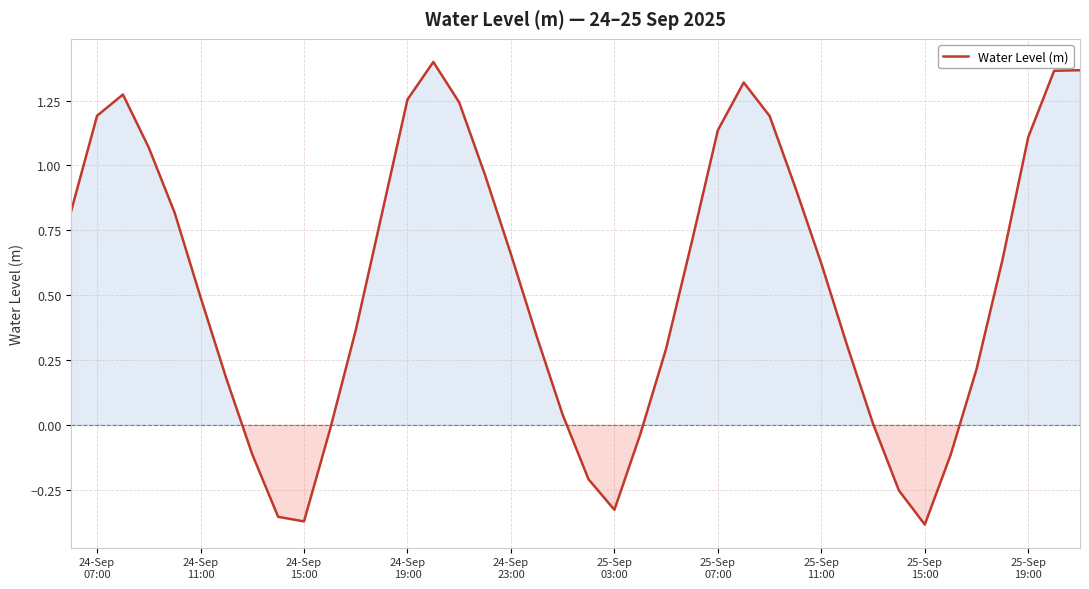

What is the difference between the maximum and minimum values?

1.8